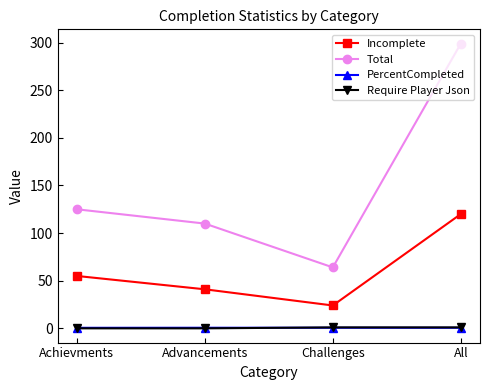

What is the value of the Require Player Json point at the 4th from the left?

1.0